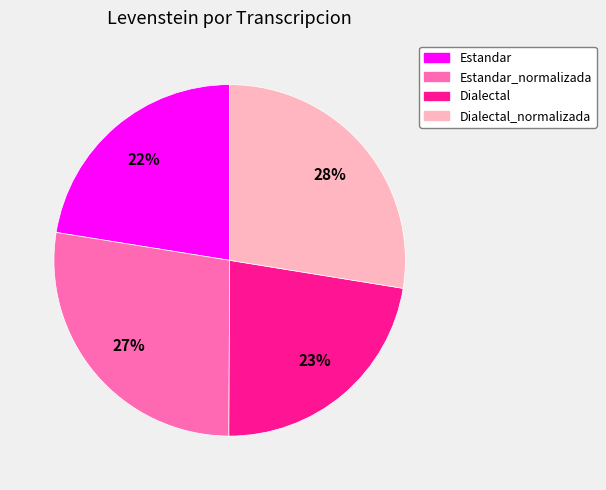

Is there a majority slice in this chart?

No